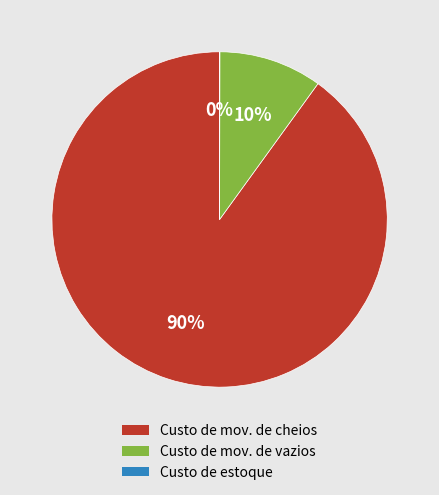

To the nearest percent, what is the difference between the largest and smallest slice percentages?

90%